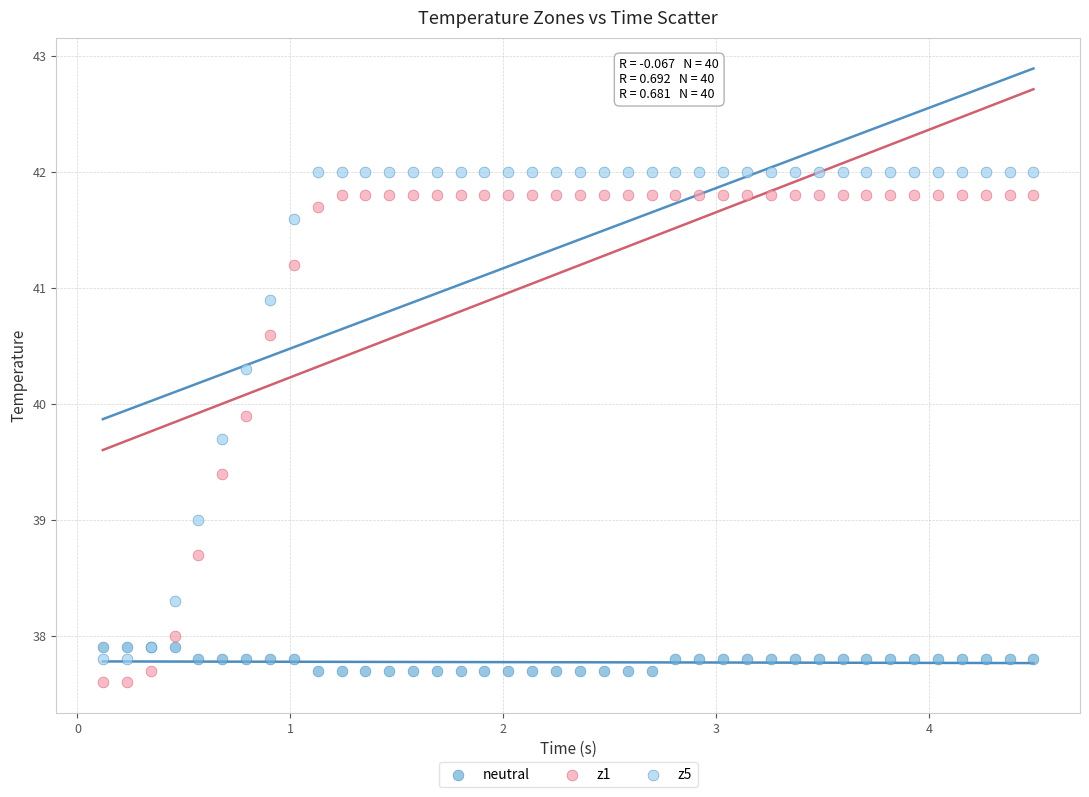

What is the X range (max minus min) for the scatter plot?

4.4